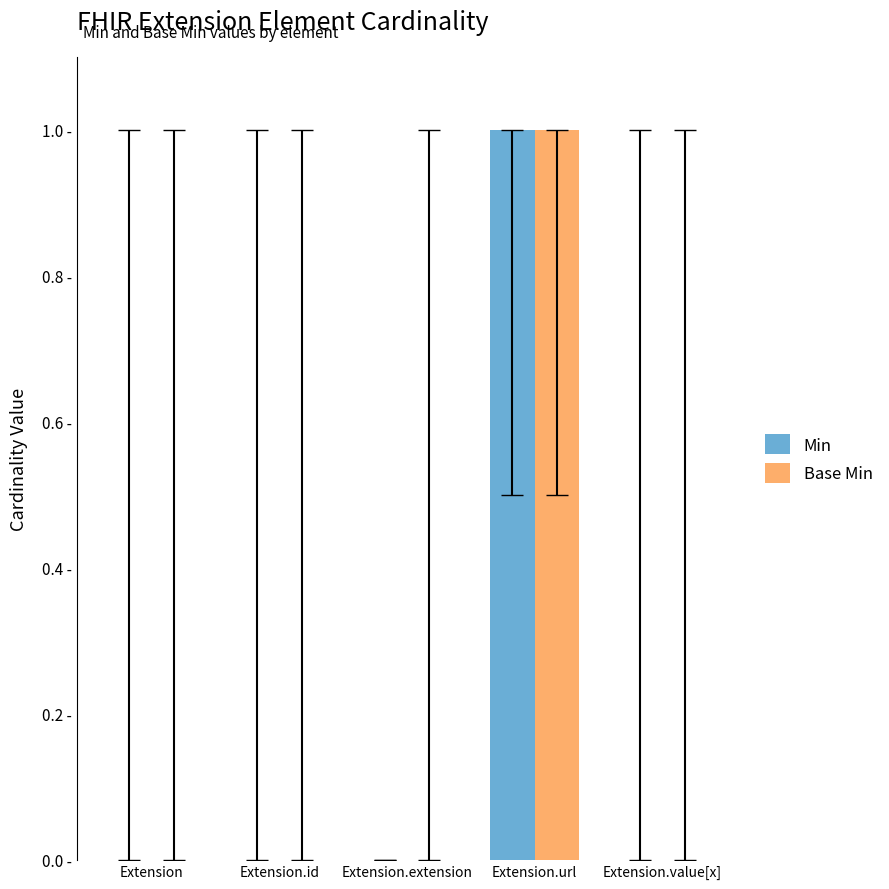

What are all the series names shown in the legend?

Min, Base Min